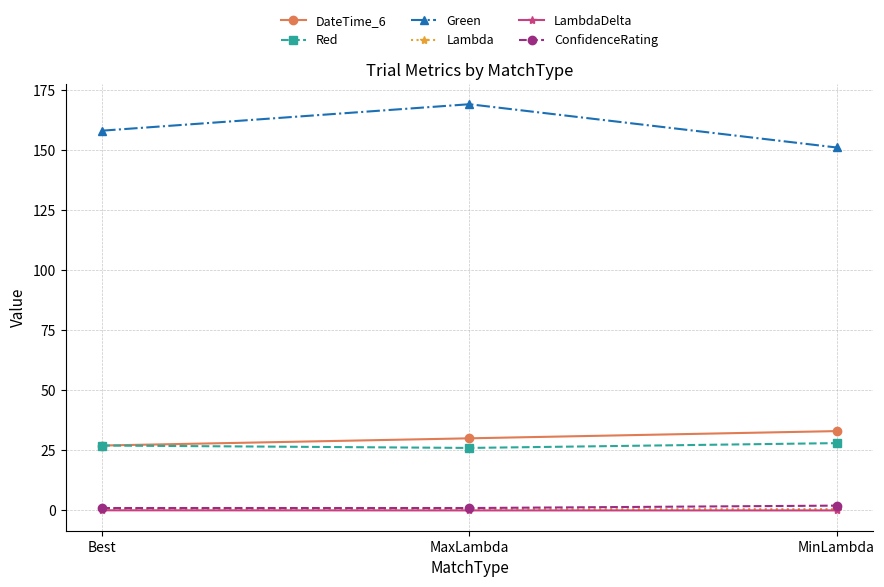

Which label corresponds to the largest value in the chart?

MaxLambda